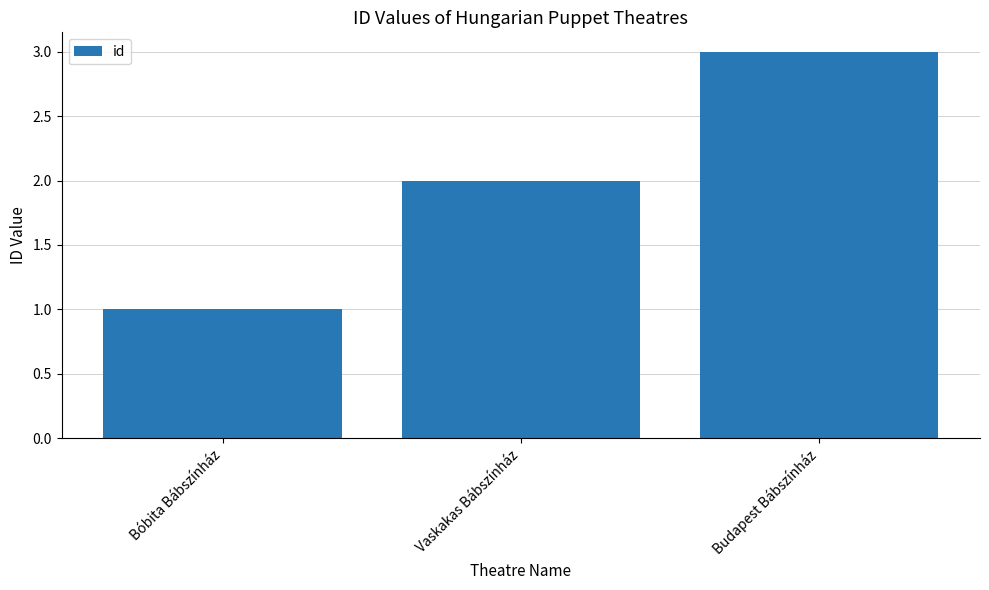

What is the smallest value displayed?

1